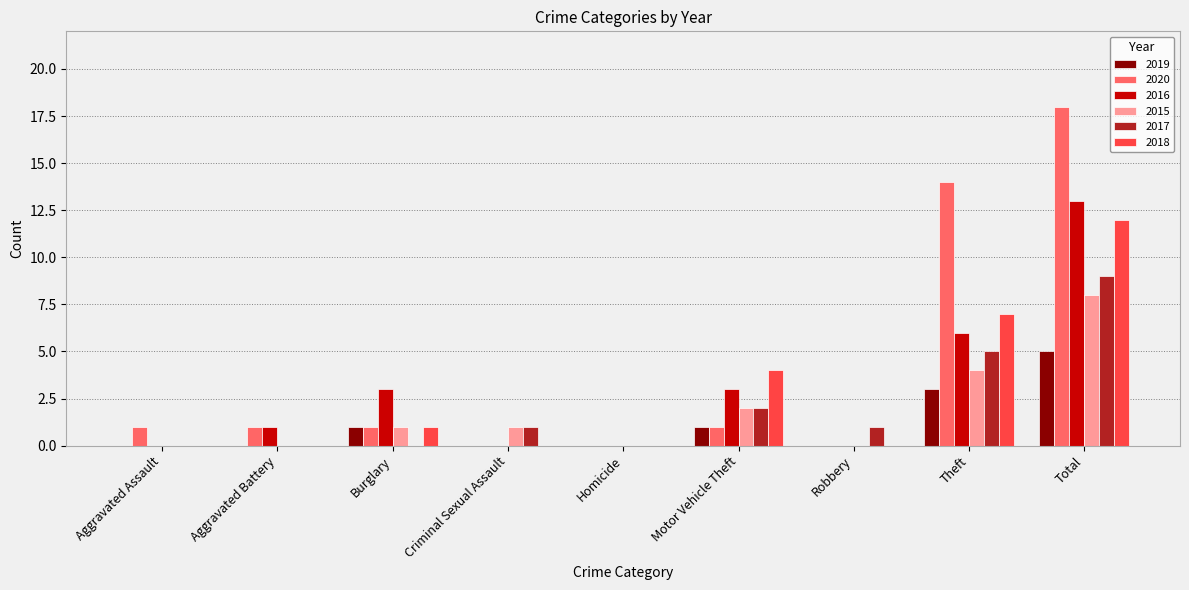

What is the highest value of the 2020 series?

18